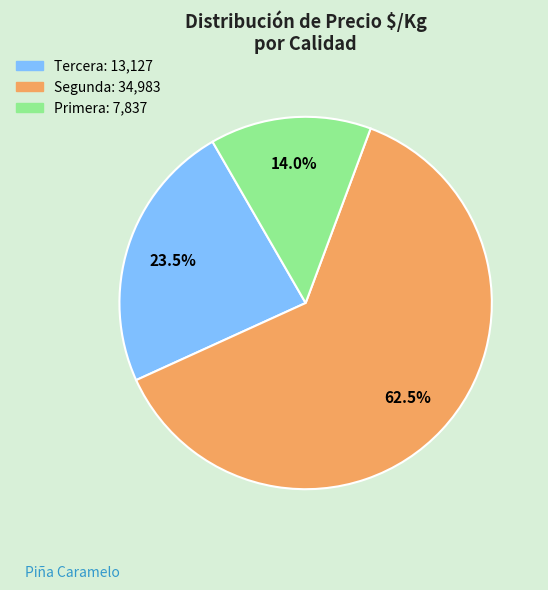

Count the number of slices in the pie.

3